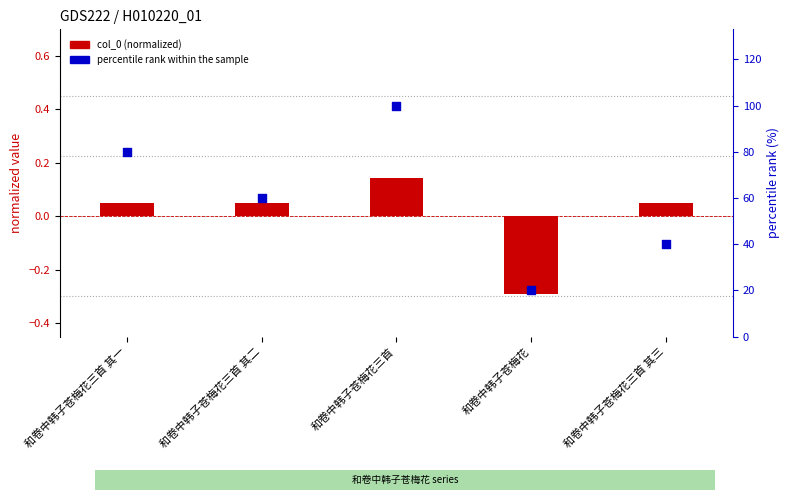

Is the value of col_0 (normalized) at 和卷中韩子苍梅花三首 其一 greater than the value of percentile rank within the sample at 和卷中韩子苍梅花三首 其二?

No